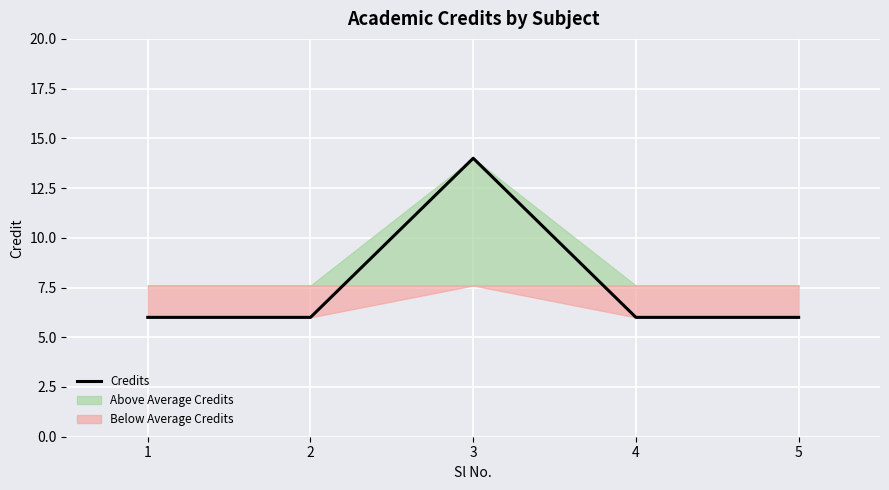

At which category does the chart reach its minimum across all series?

1